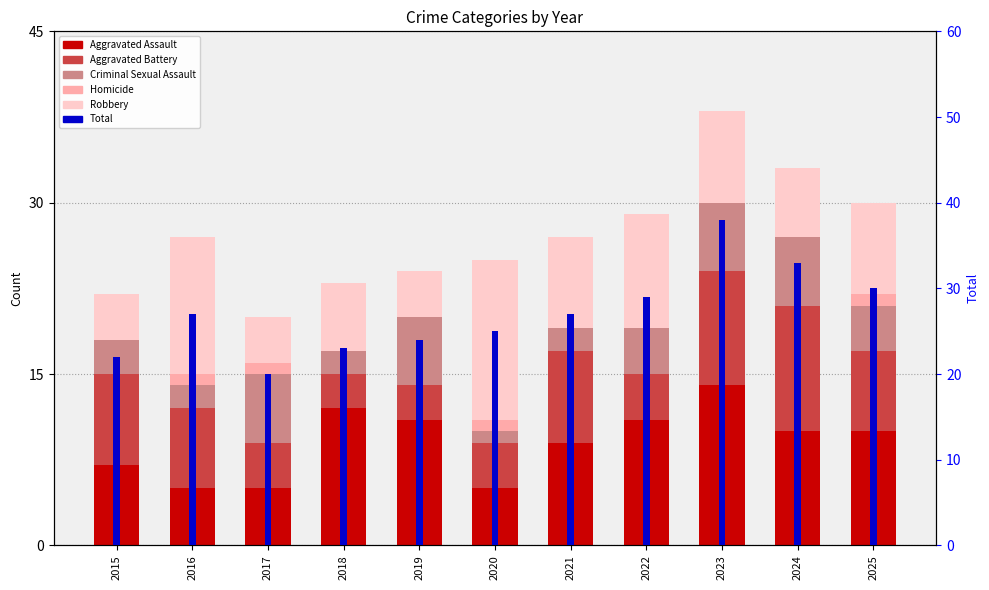

True or false: Aggravated Battery has a value of 5 at 2015.

False